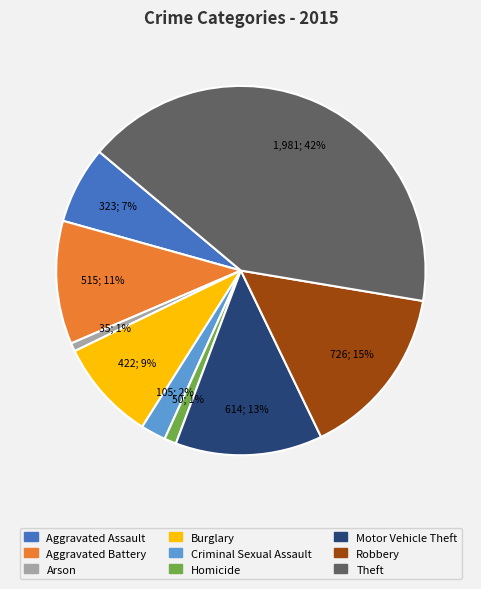

What is the largest slice in the pie chart?

Theft